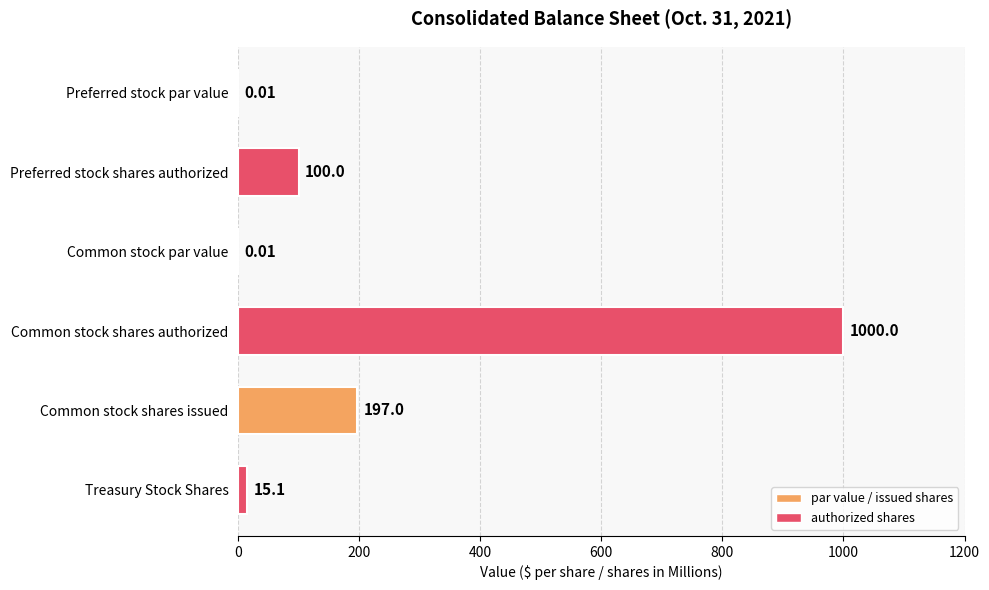

At which category does the chart reach its peak across all series?

Common stock shares authorized